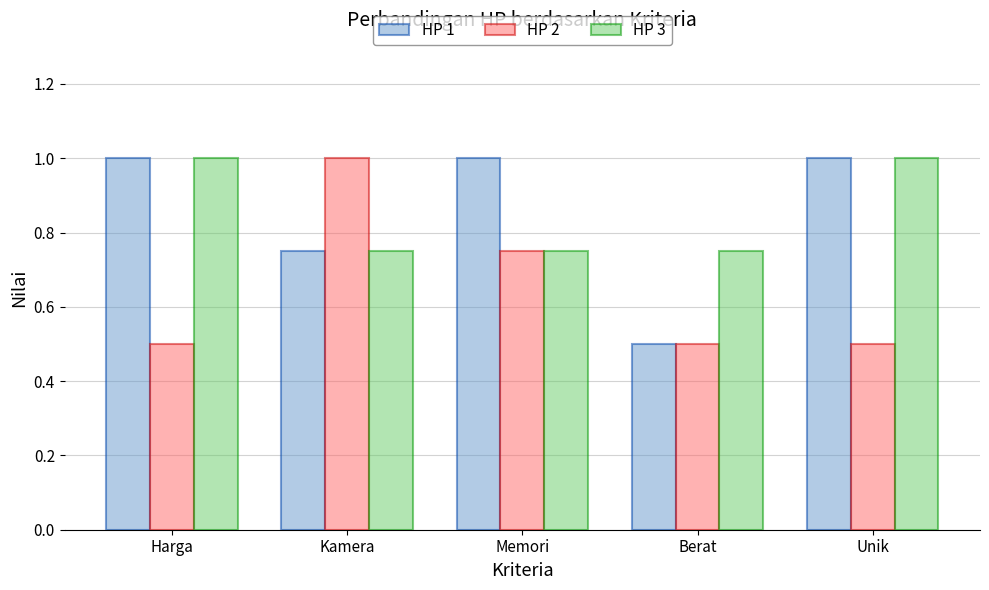

At which label does HP 1 reach its minimum?

Berat